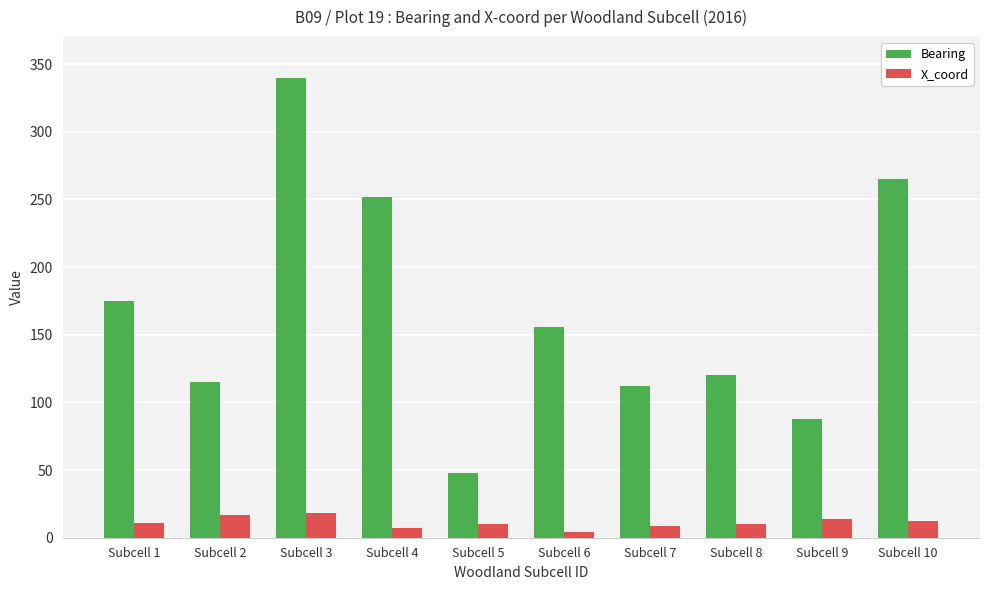

Is it true that X_coord equals 7 at Subcell 4?

True